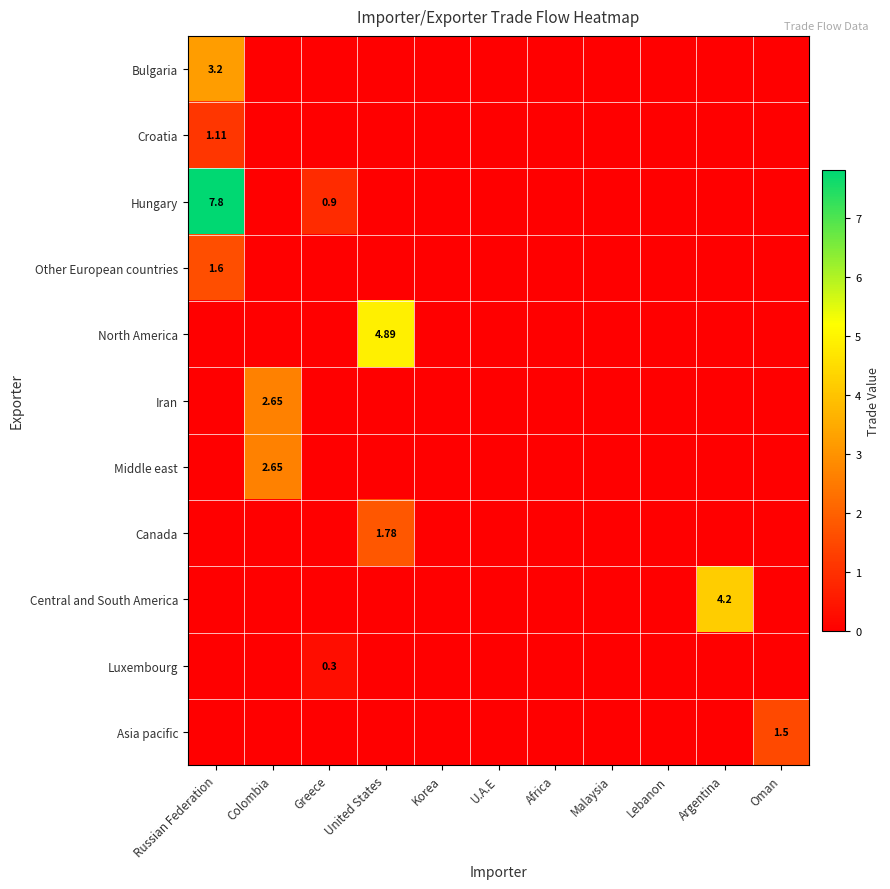

The value of Asia pacific at Argentina is 0.0. True or false?

True